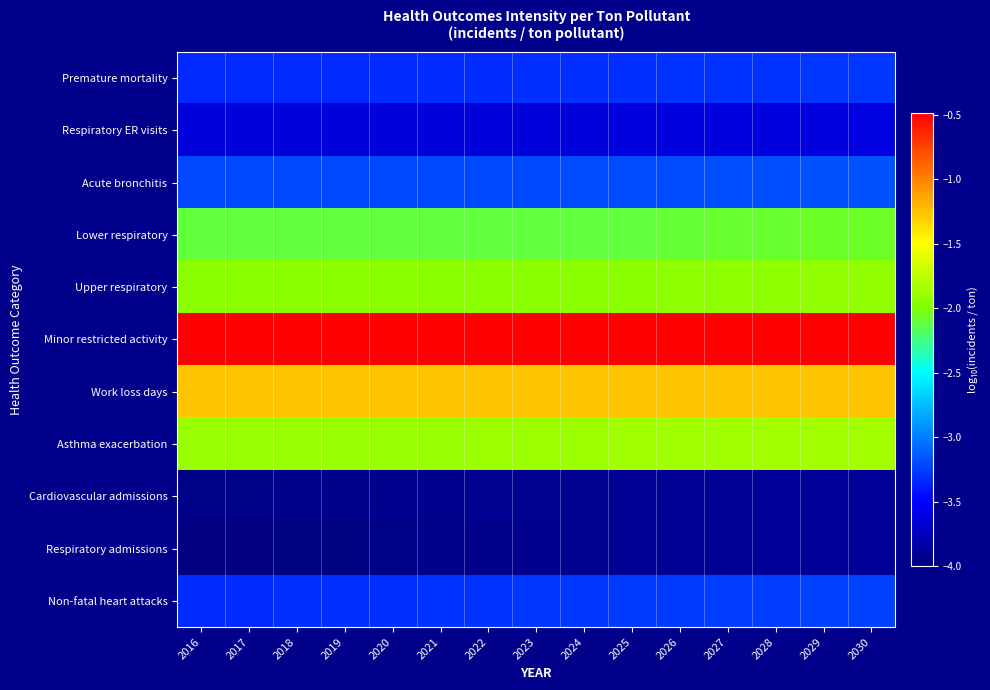

What is the difference between the highest and lowest values at 2023?

3.5